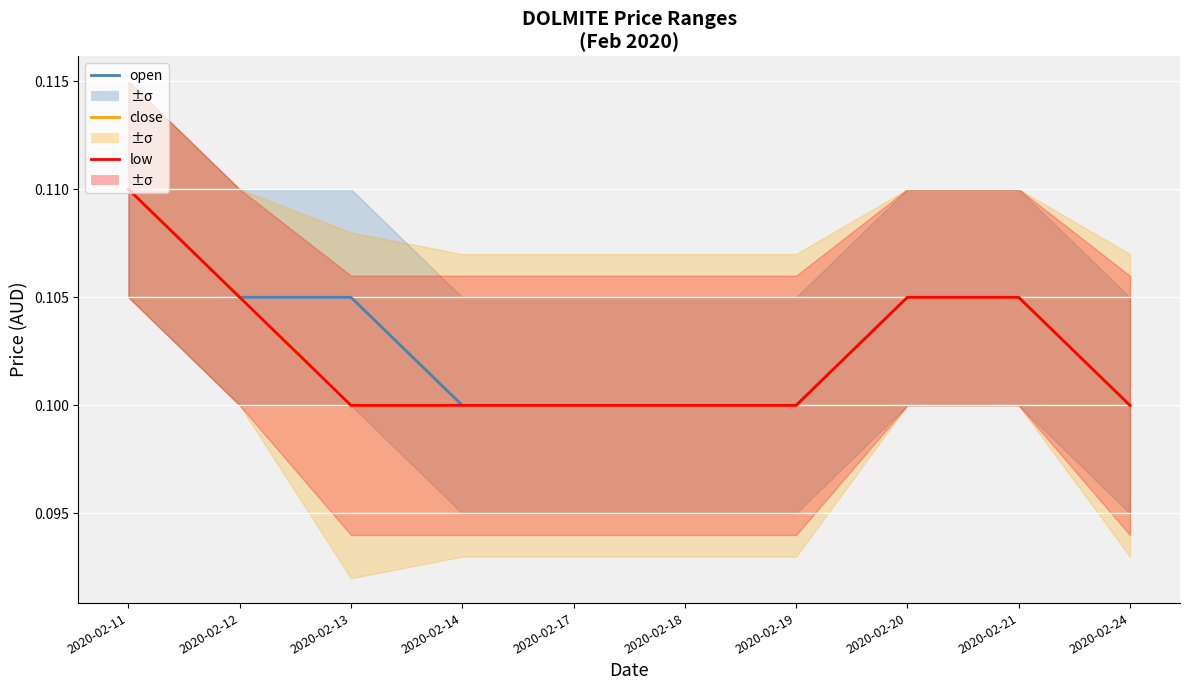

The value of open at 2020-02-13 is 0.1. True or false?

True